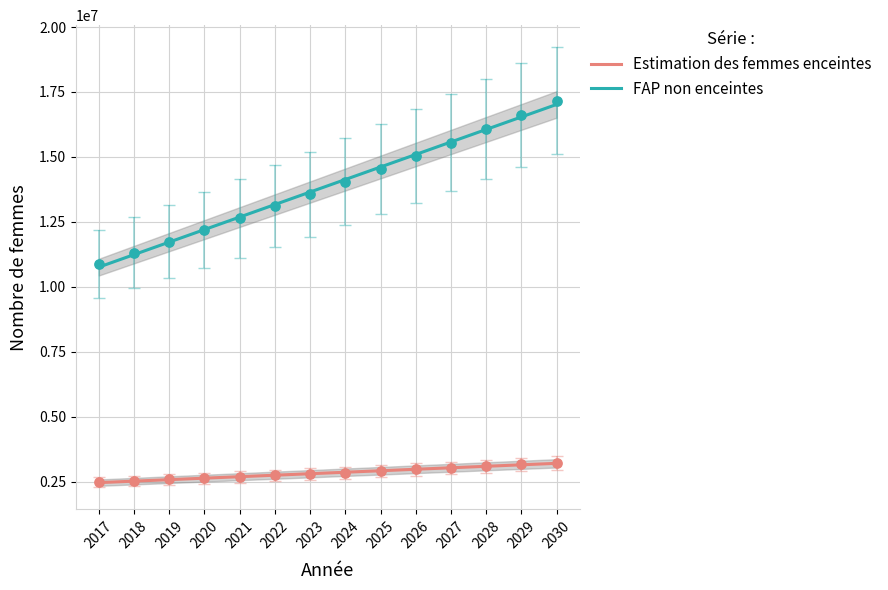

What are all the series names shown in the legend?

Estimation des femmes enceintes, FAP non enceintes